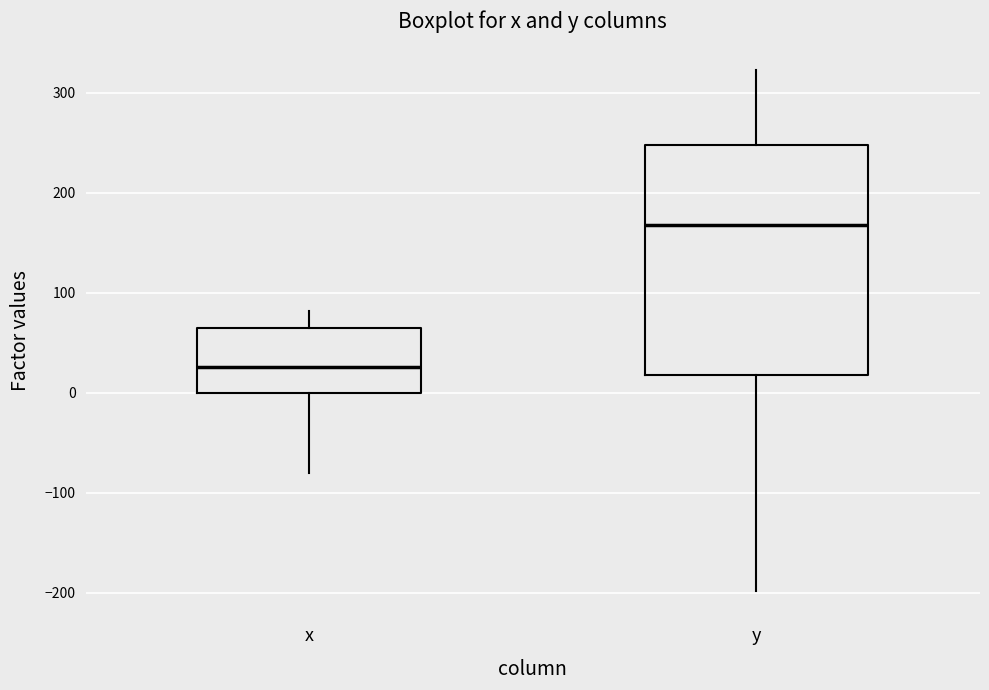

Which box has the highest median line?

y